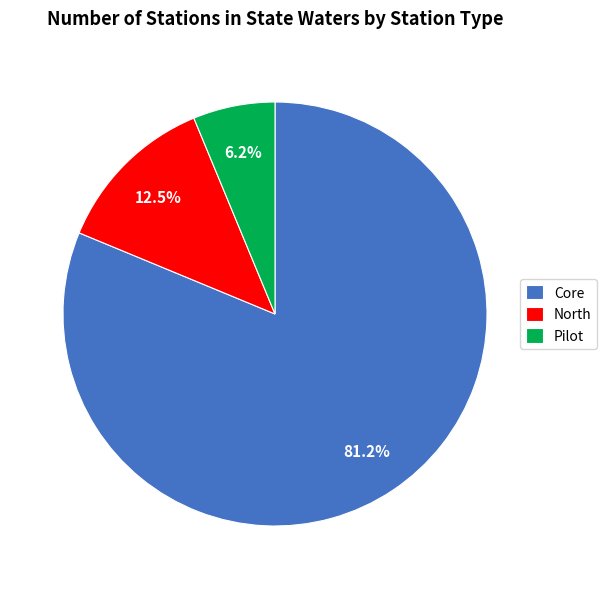

What is the ratio of the value at Core to the value at North?

6.5